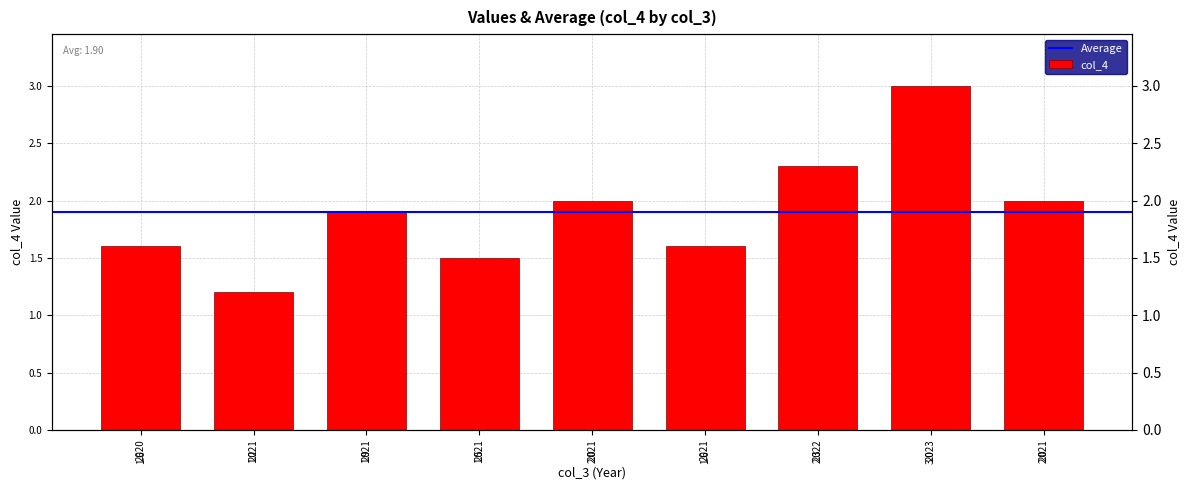

Which has a higher value, 2021 or 2021?

2021